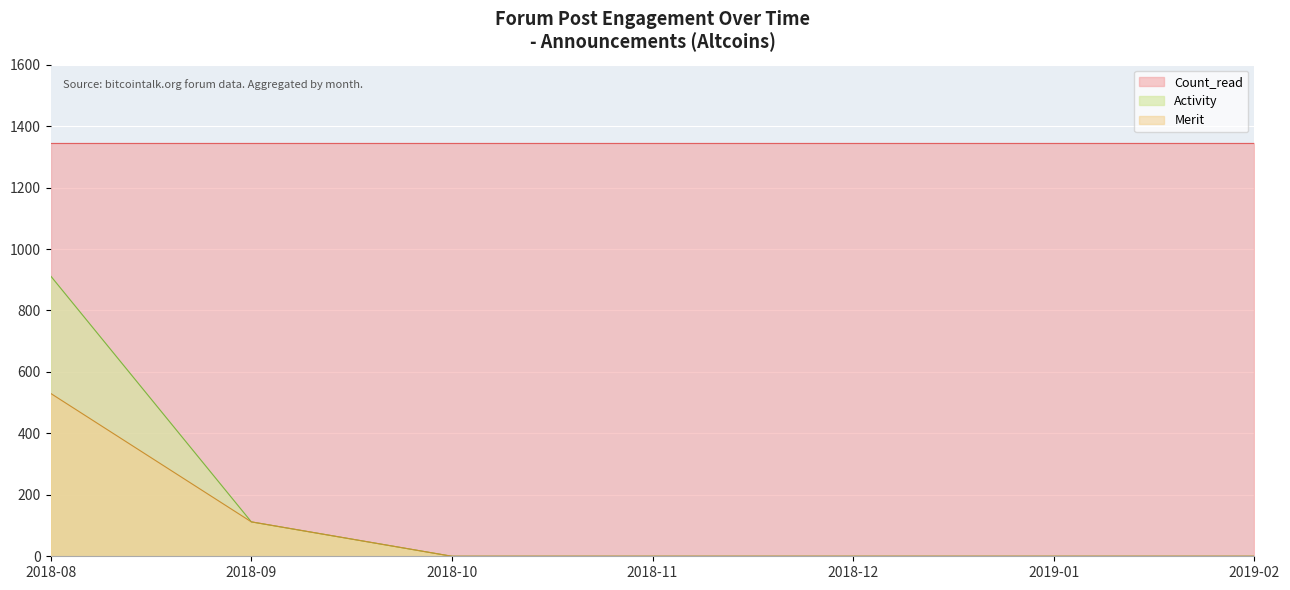

True or false: Activity has more than 1 points higher than both neighbors.

False